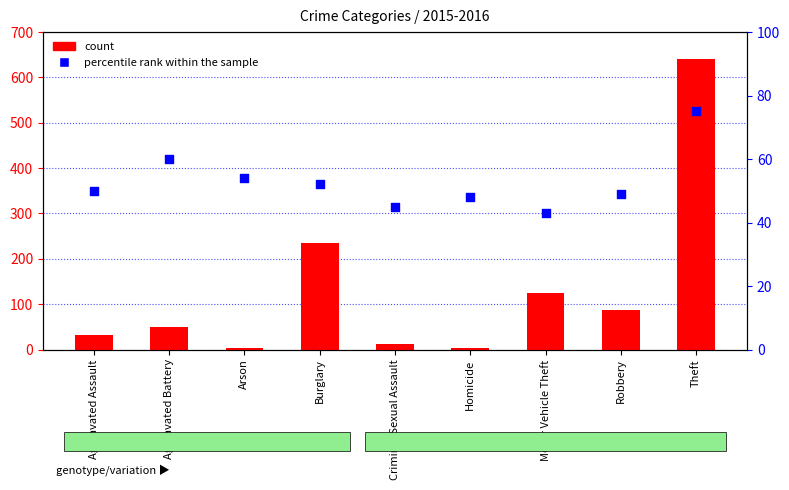

Which series reaches the minimum Y coordinate?

count